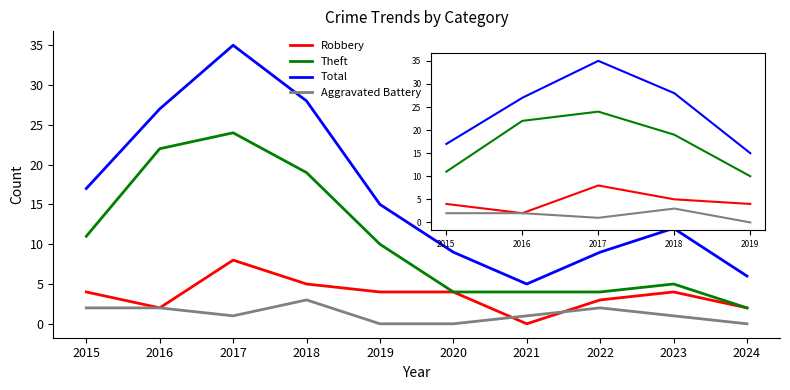

Is the value of Robbery at 2019 greater than the value of Theft at 2016?

No